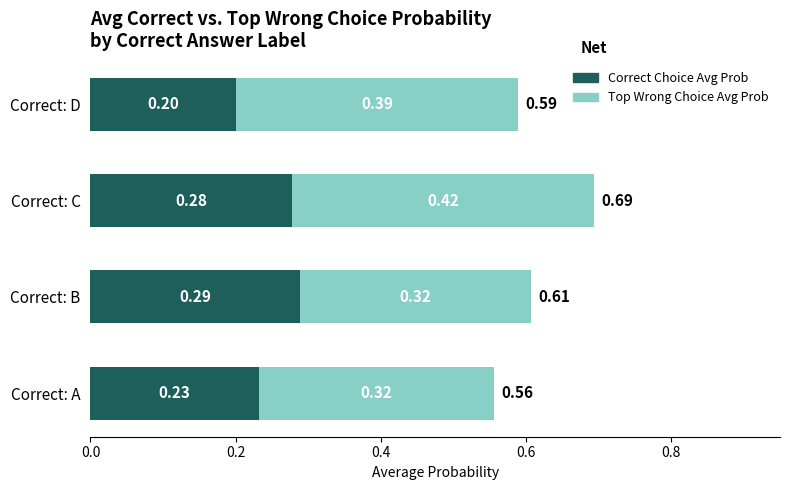

At which label does Correct Choice Avg Prob reach its minimum?

Correct: D